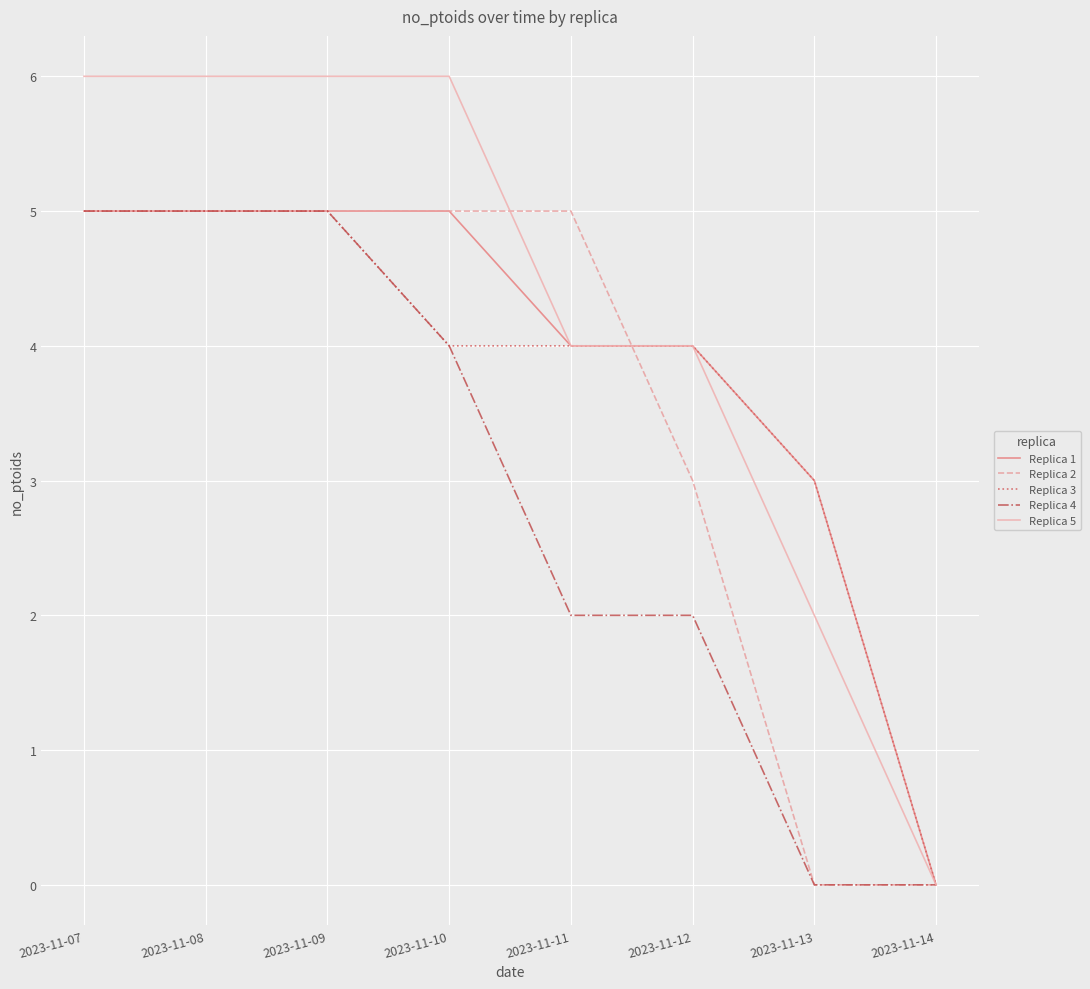

What is the maximum value for Replica 1?

5